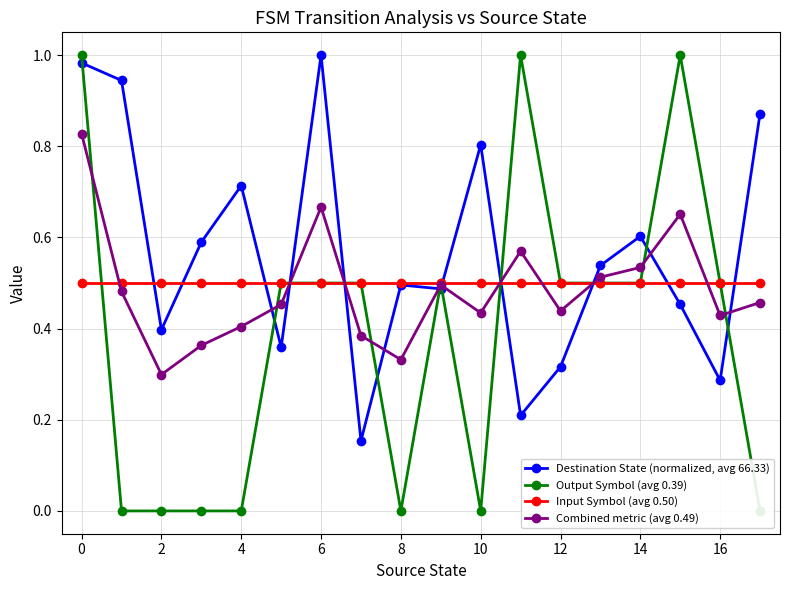

Which series ends up on top after the final intersection of Destination State (normalized, avg 66.33) and Combined metric (avg 0.49)?

Destination State (normalized, avg 66.33)